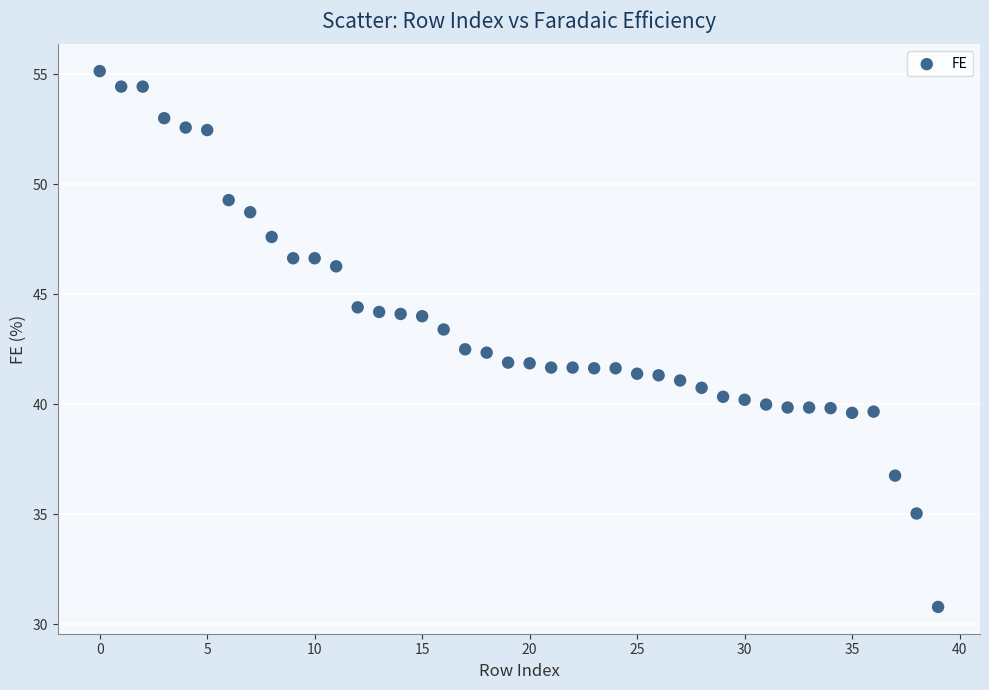

What is the range of Y values (max minus min)?

24.4